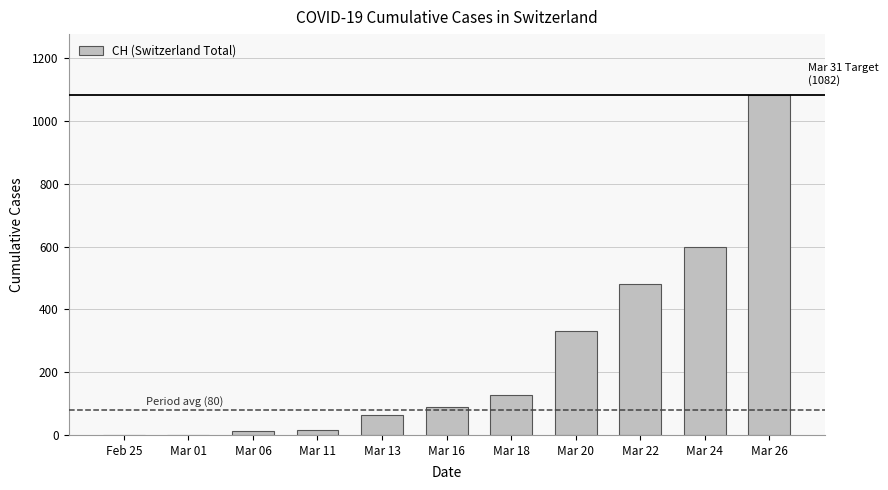

What is the sum of the values at Feb 25 and Mar 13?

64